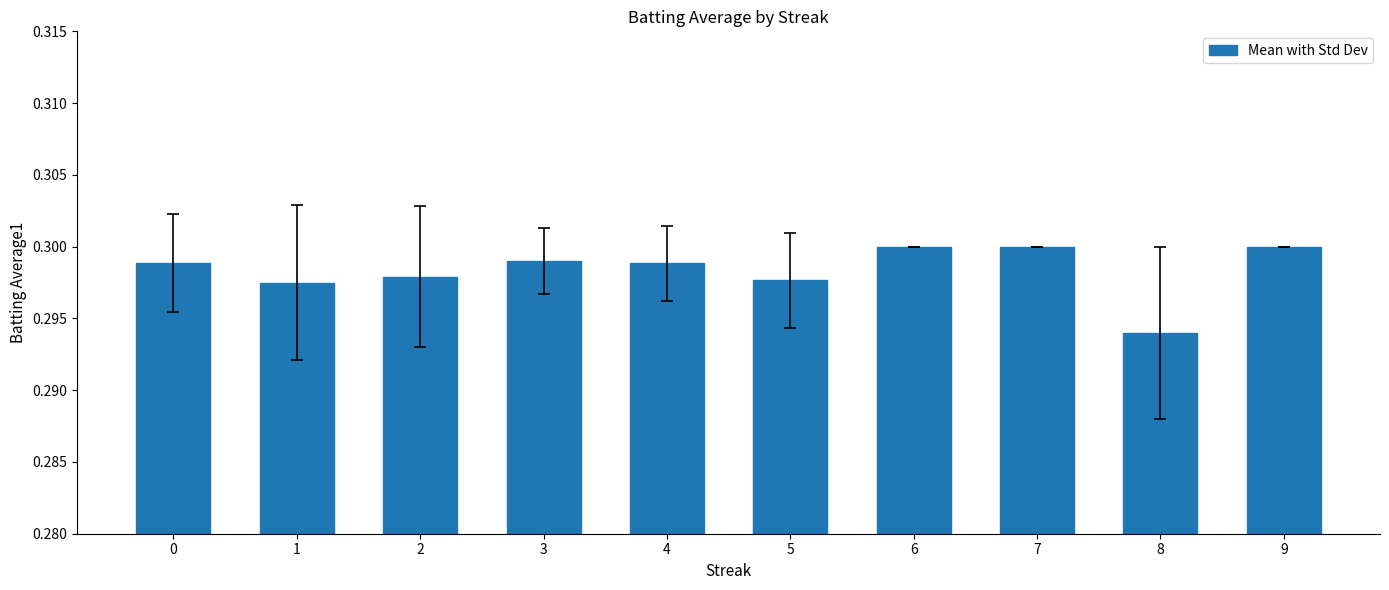

How many bars are there in total?

10